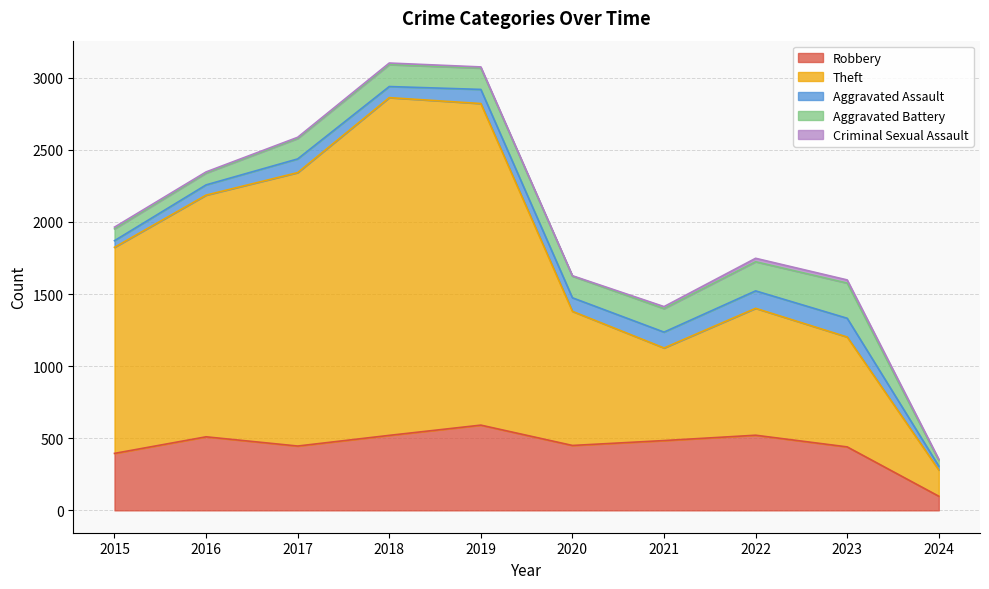

Which series changed the most between 2018 and 2022?

Theft